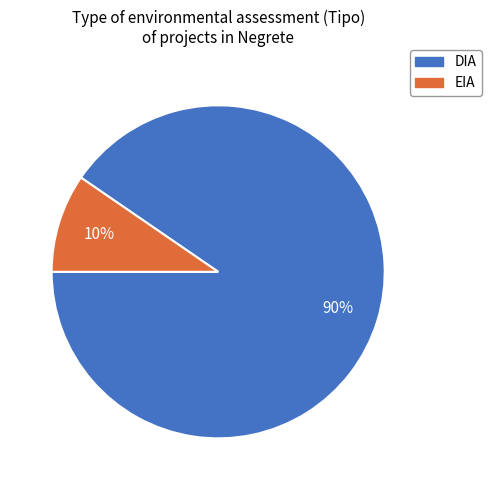

Is the sum of DIA and EIA greater than half?

Yes